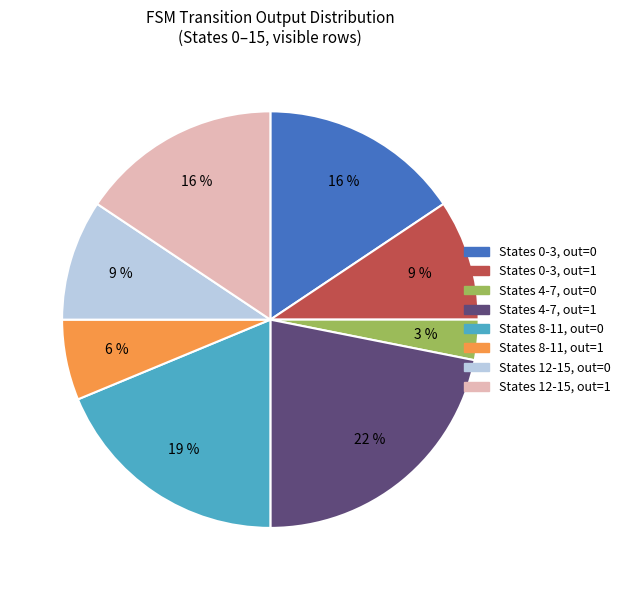

Which category has the smallest portion of the pie?

States 4-7, out=0